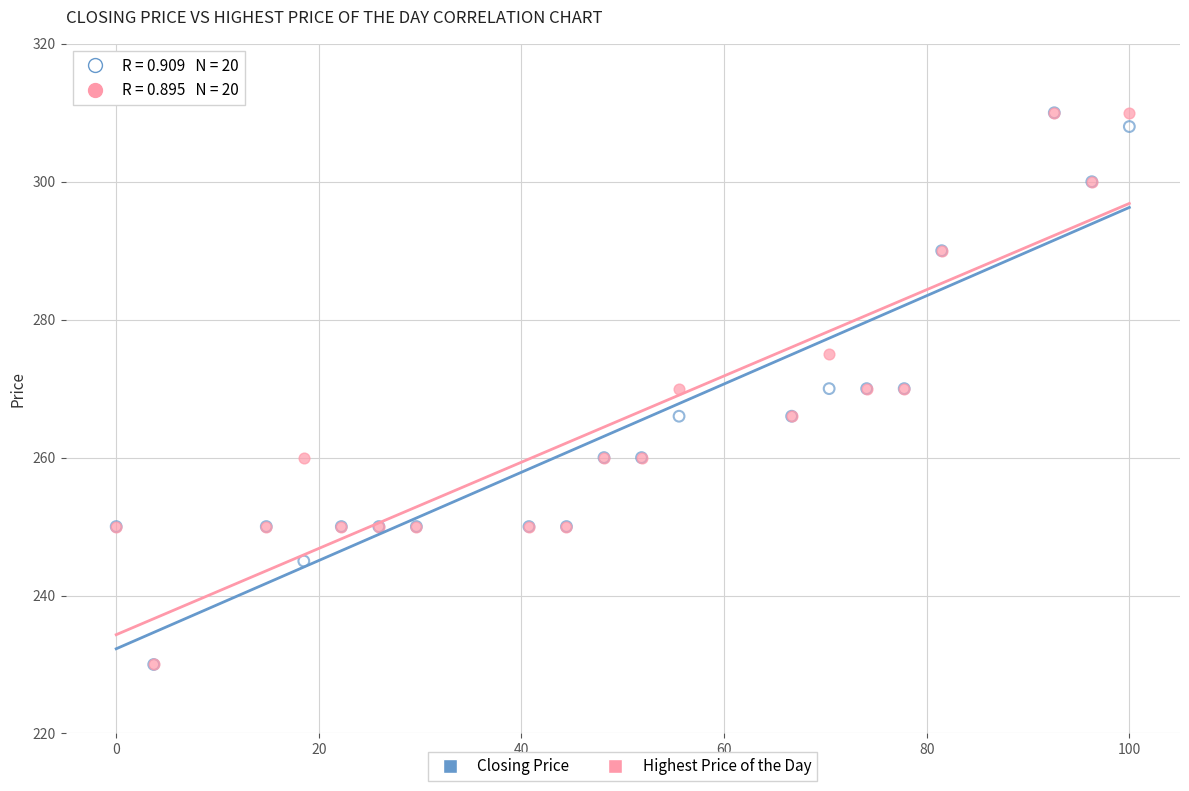

What are all the series names shown in the legend?

Closing Price, Highest Price of the Day